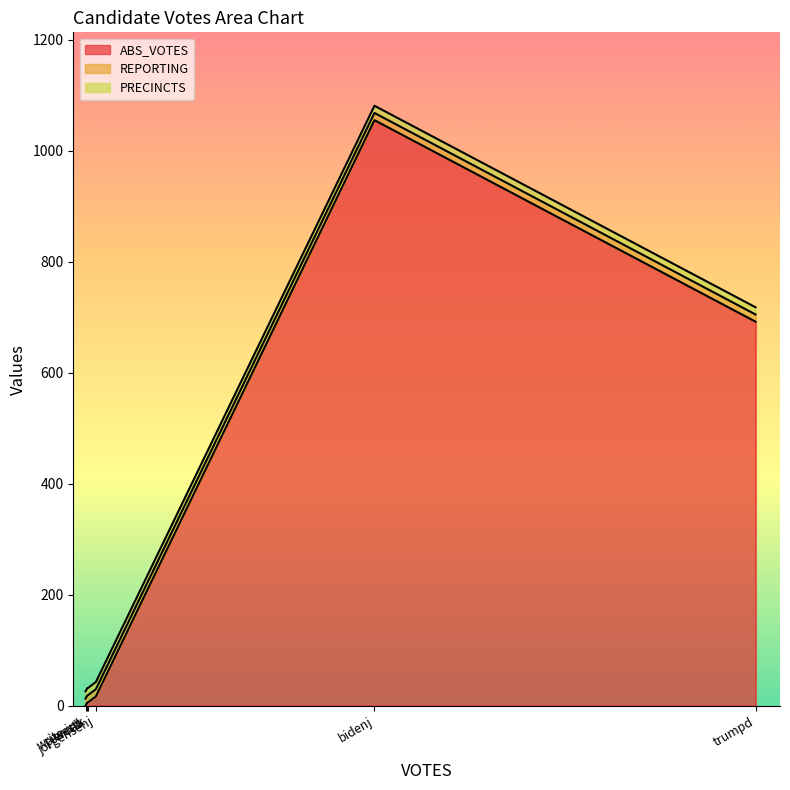

After their last crossing, which series has the higher values: ABS_VOTES or REPORTING?

REPORTING